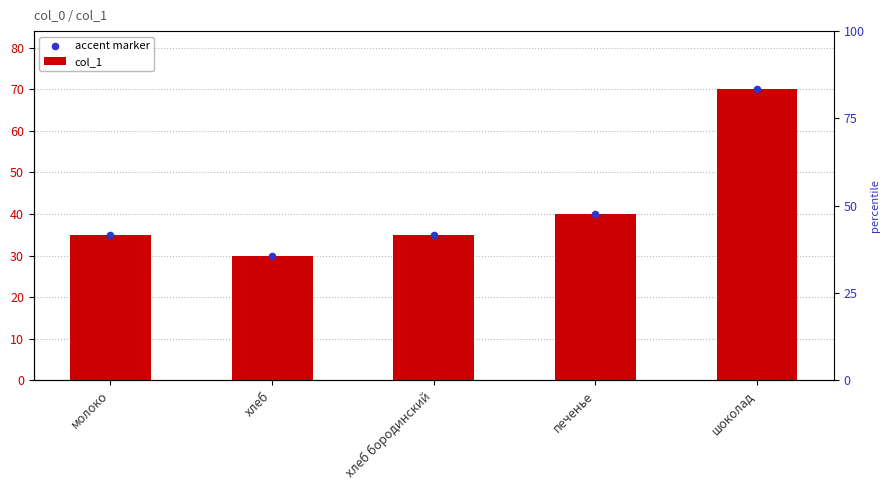

Which series contains the highest Y value?

col_1